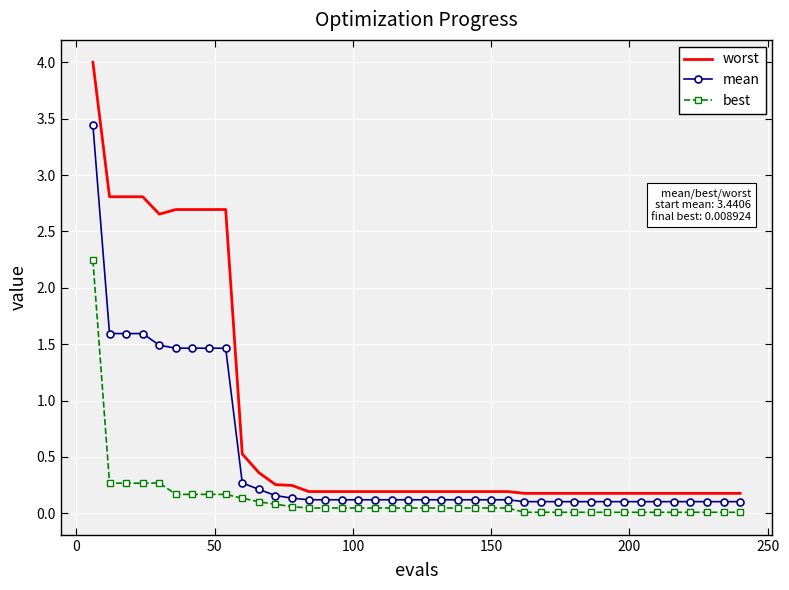

Count the number of data series in this chart.

3